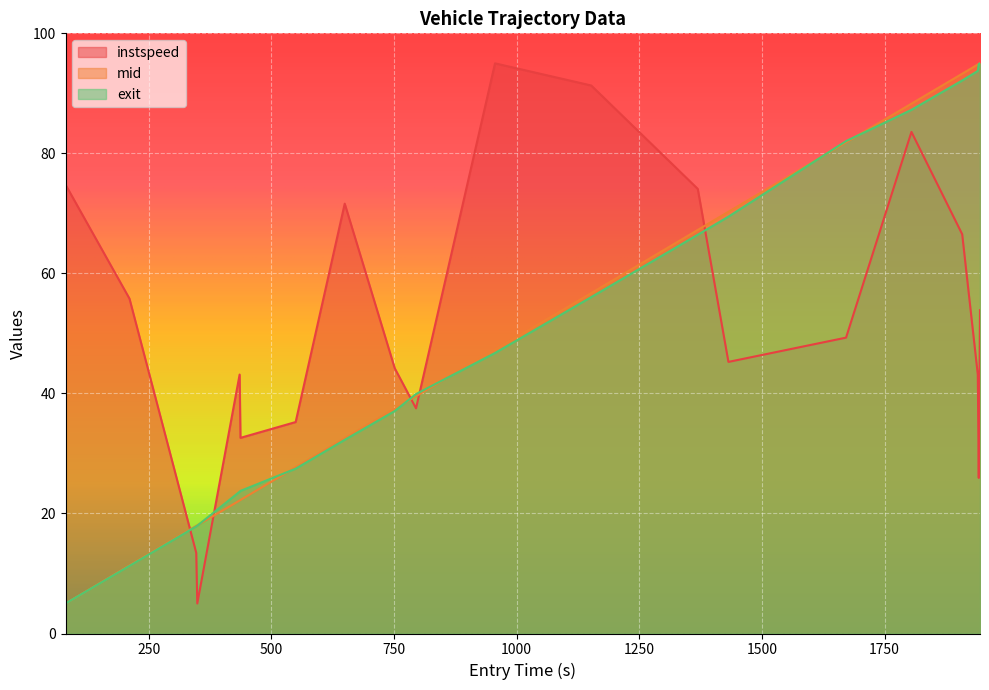

Is the value of instspeed at 1694 greater than the value of mid at 1572?

Yes